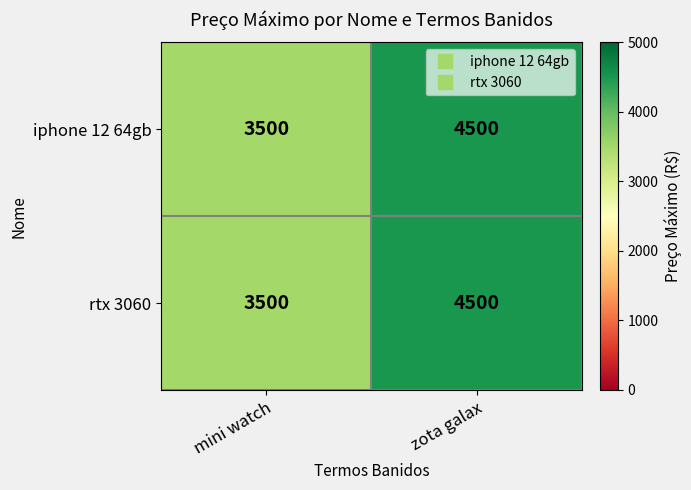

The iphone 12 64gb series shows 7600 at zota galax. True or false?

False